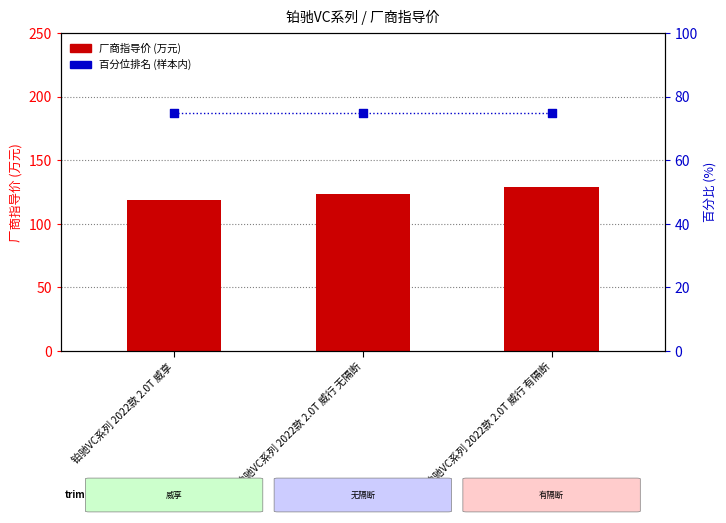

Which series contains the lowest Y value?

百分位排名